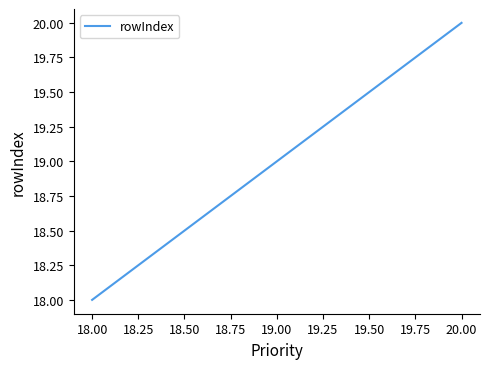

At which category does the chart reach its peak across all series?

20.00